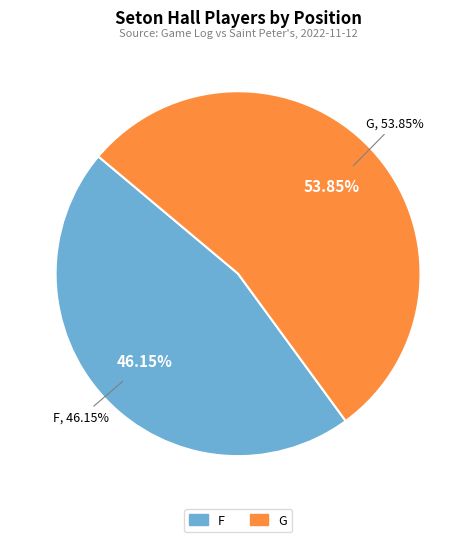

To the nearest percent, what is the average slice percentage?

50%